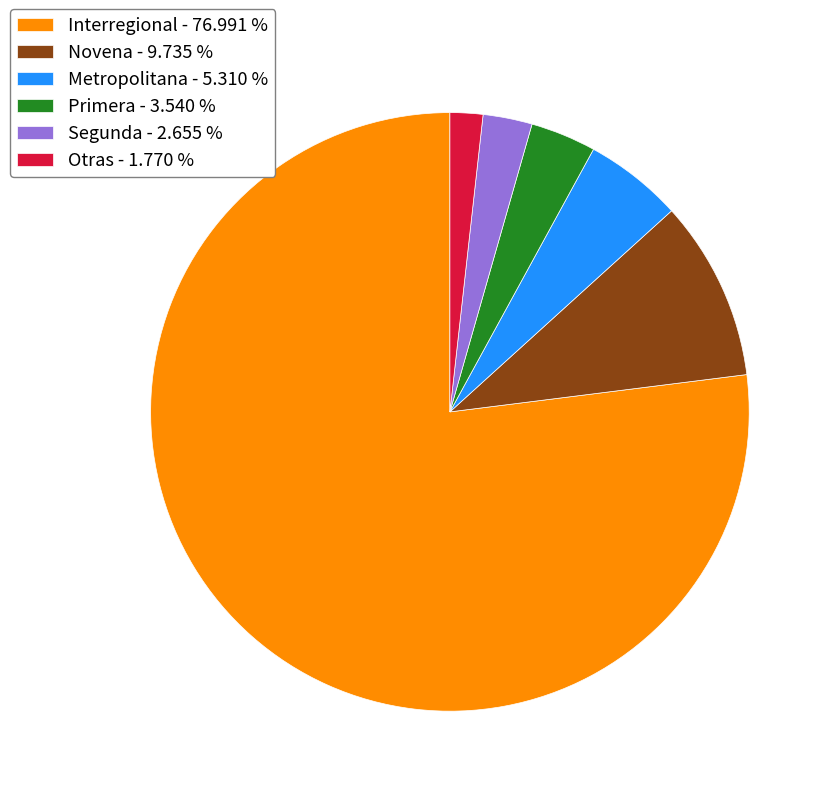

Combined, do Otras - 1.770 % and Interregional - 76.991 % account for over 50%?

Yes